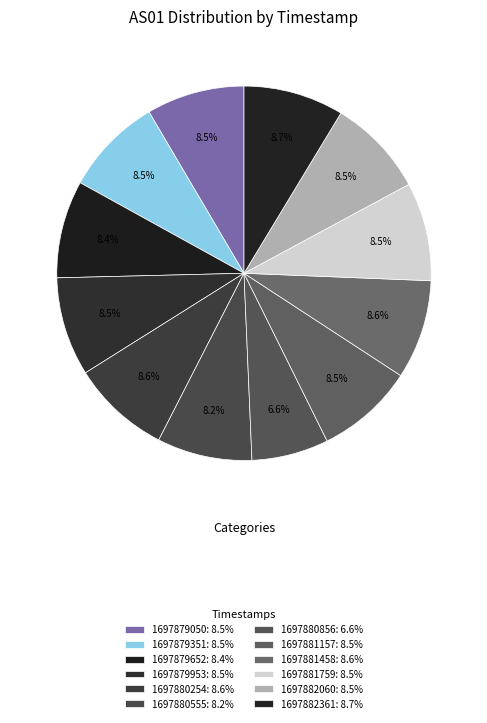

Which slice is the smallest?

1697880856